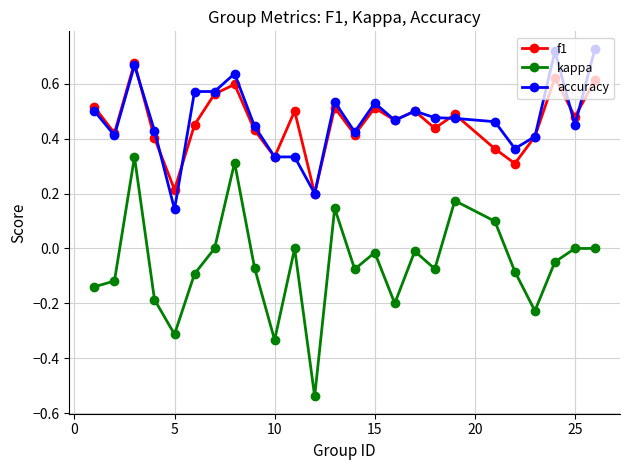

What is the sum of all accuracy values?

11.8